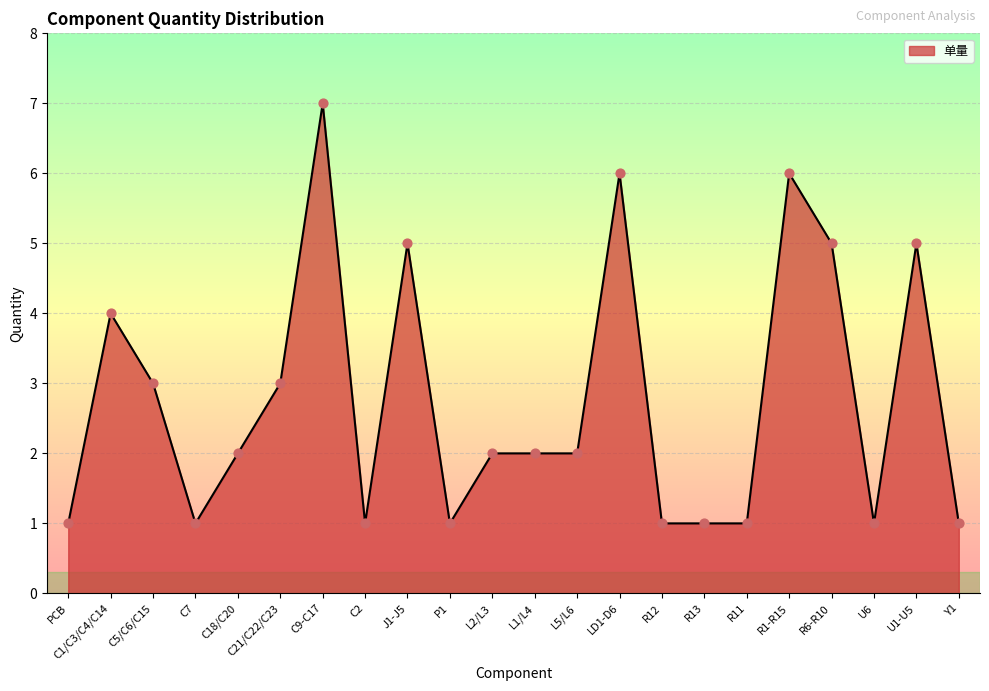

What is the ratio of the value at C9-C17 to the value at LD1-D6?

1.2